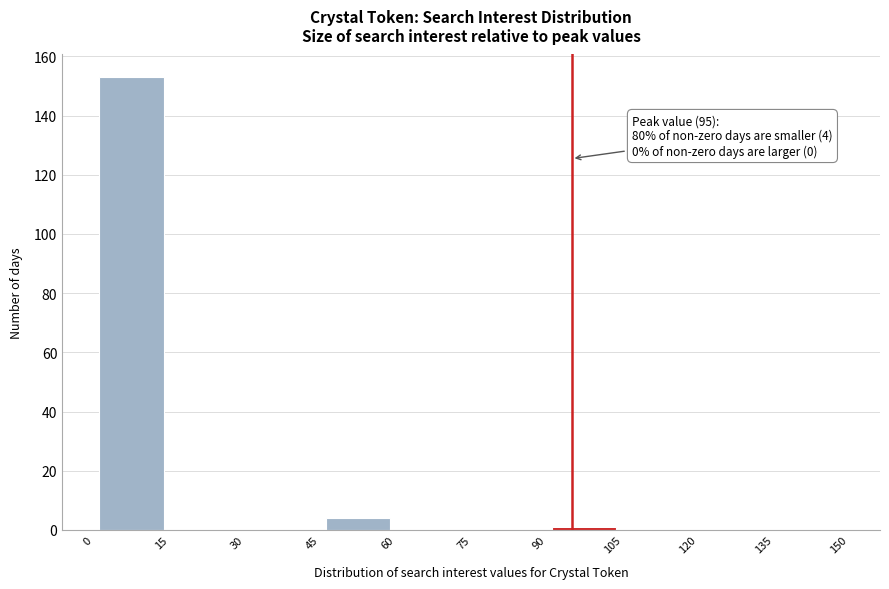

Over which range of the x-axis is the bar tallest?

0 to 15